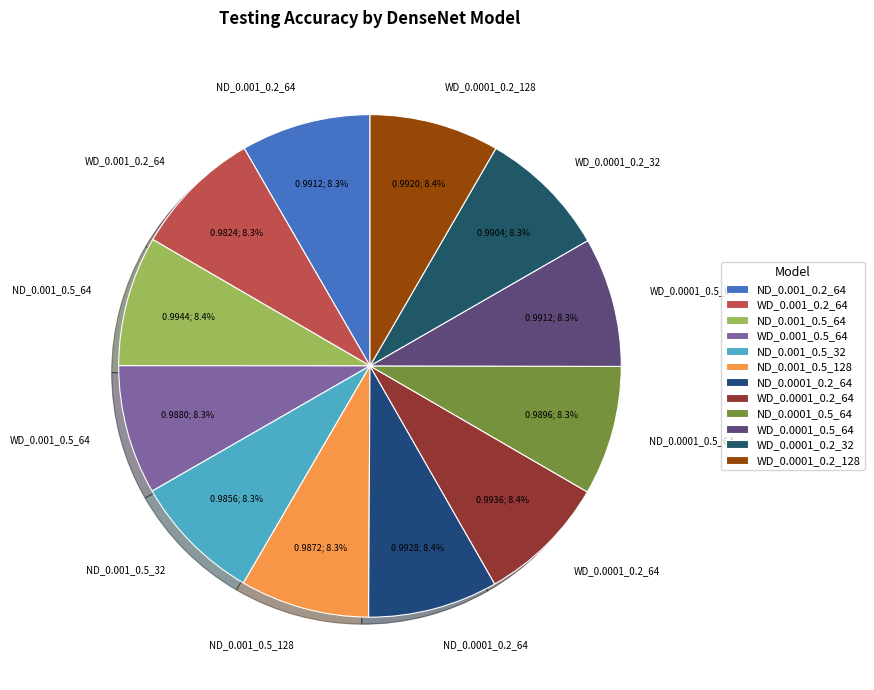

Is the sum of WD_0.0001_0.2_64 and WD_0.001_0.2_64 greater than half?

No